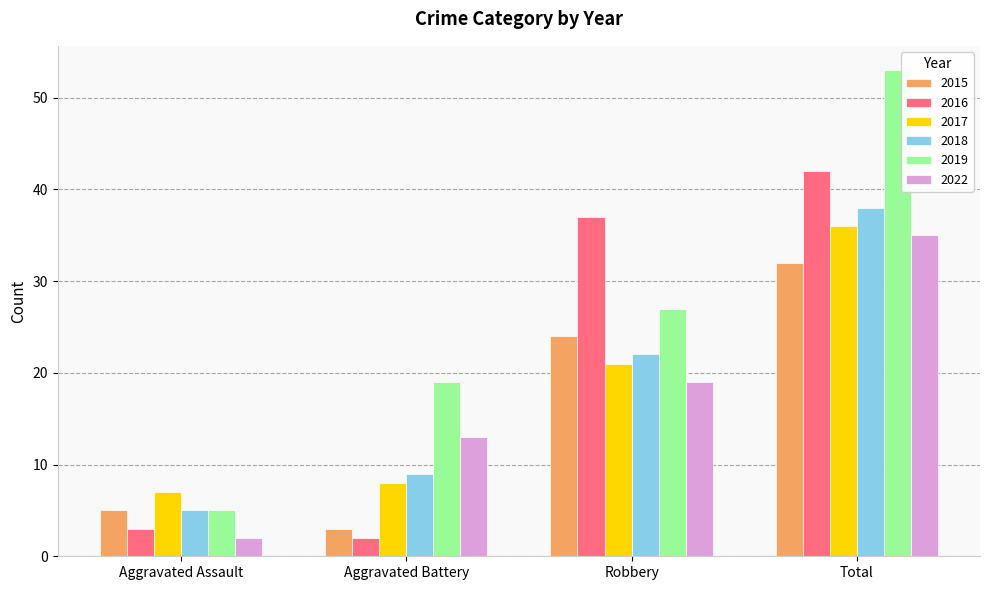

Count the number of data series in this chart.

6